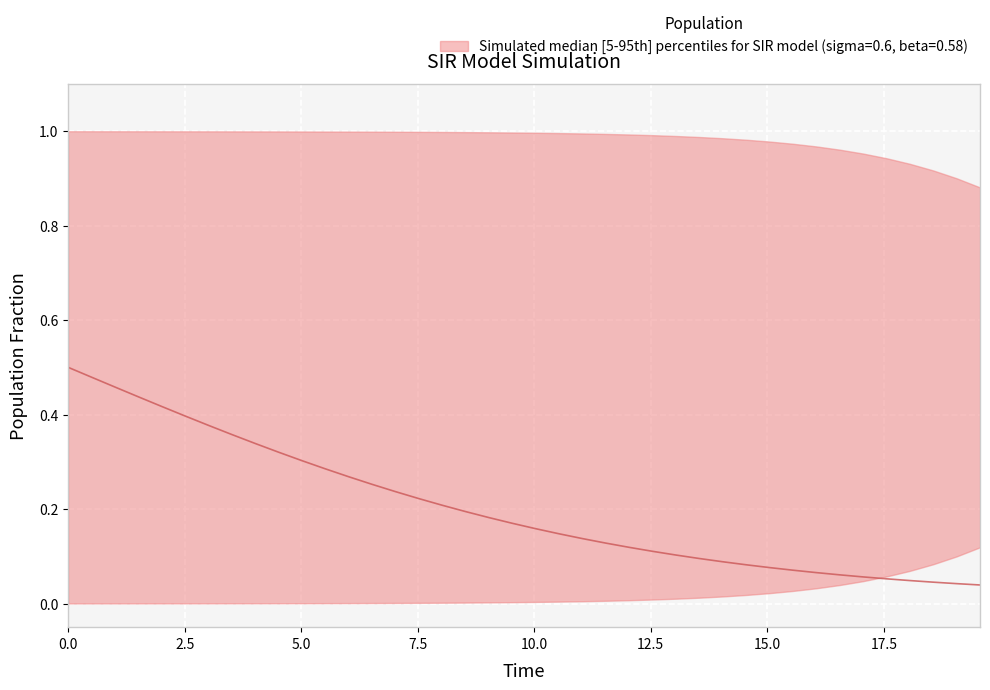

Is it true that the value at 11 is 0.5?

False